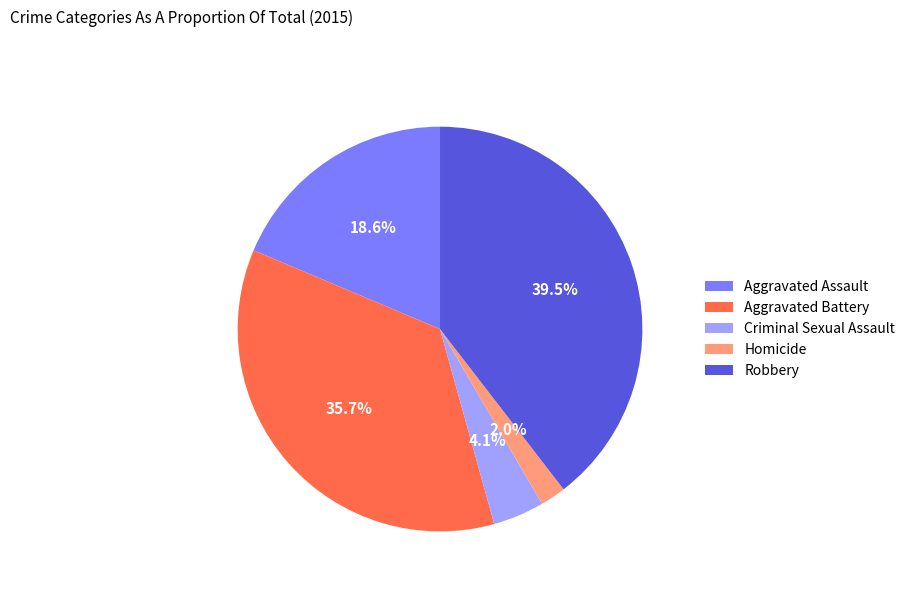

Do Homicide and Aggravated Battery together represent more than half of the pie?

No